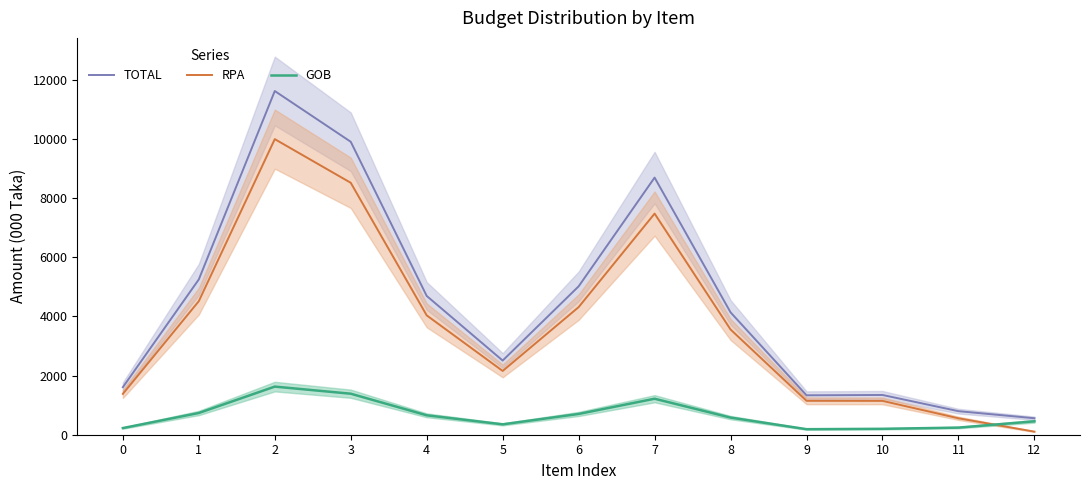

At which label does TOTAL reach its minimum?

12